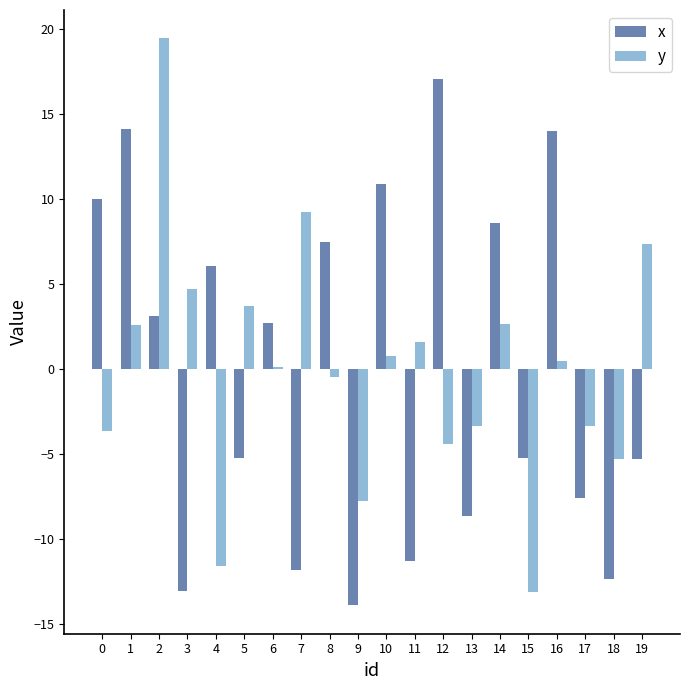

What is the difference between the highest and lowest values at 15?

7.9